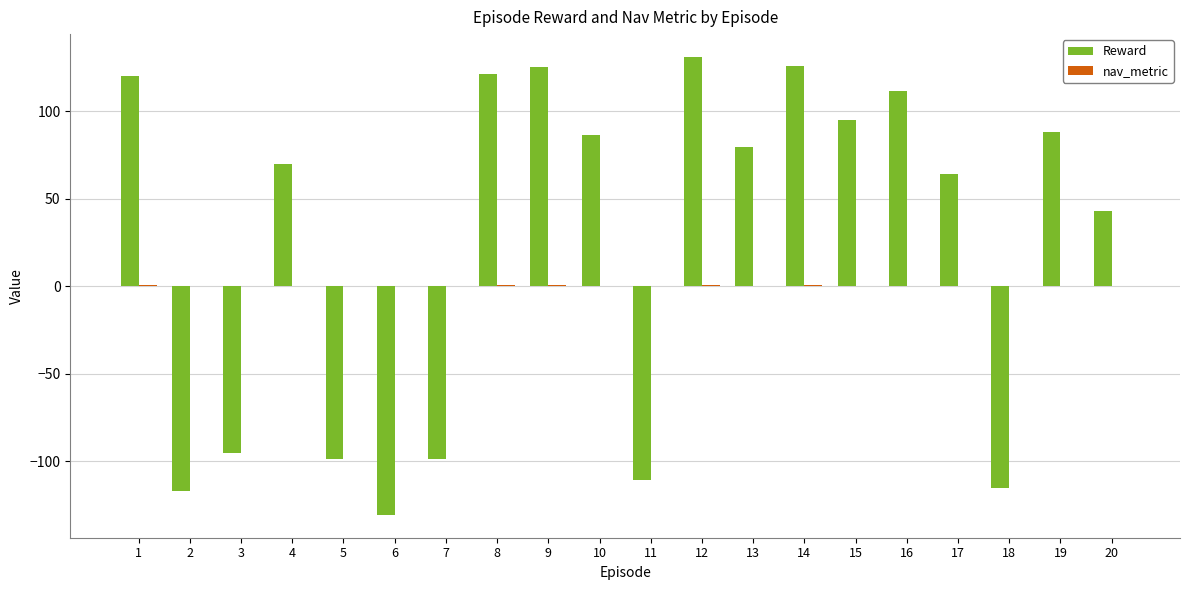

What is the greatest value displayed?

130.9